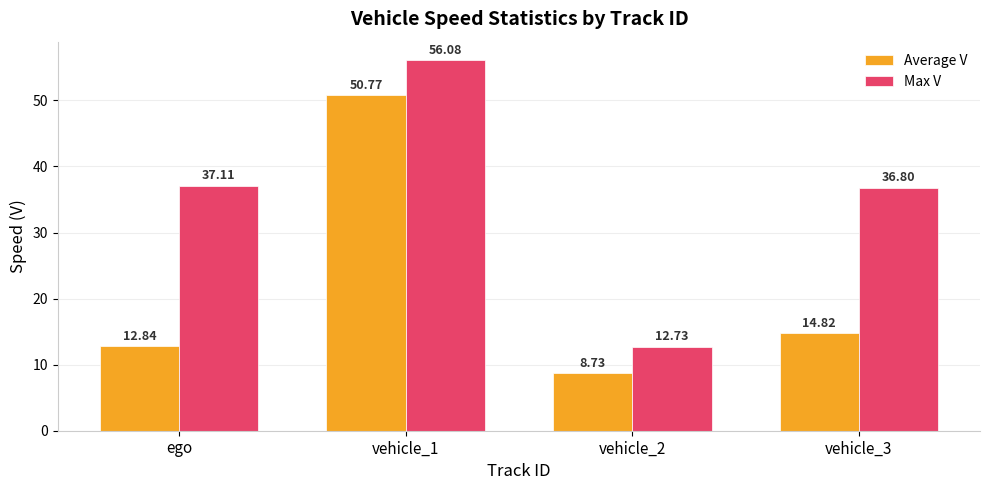

At how many categories does at least one series exceed 15?

3